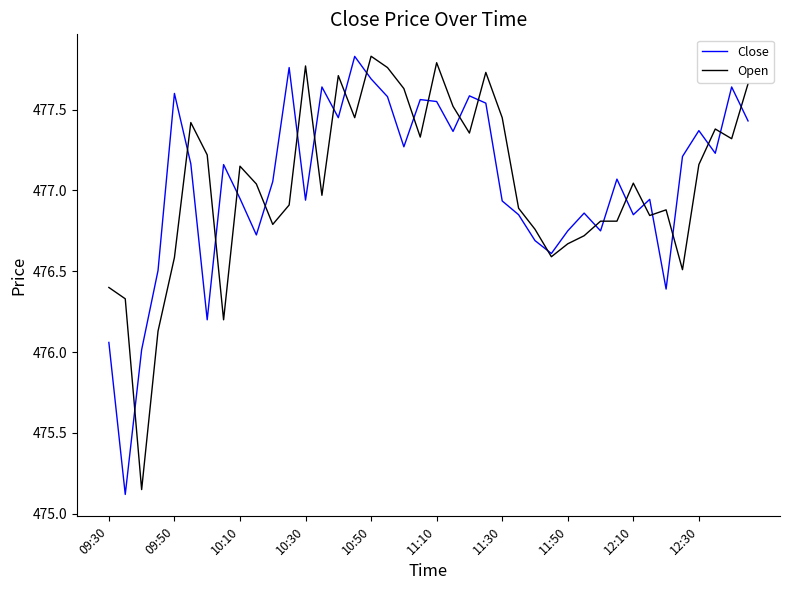

What are all the series names shown in the legend?

Close, Open